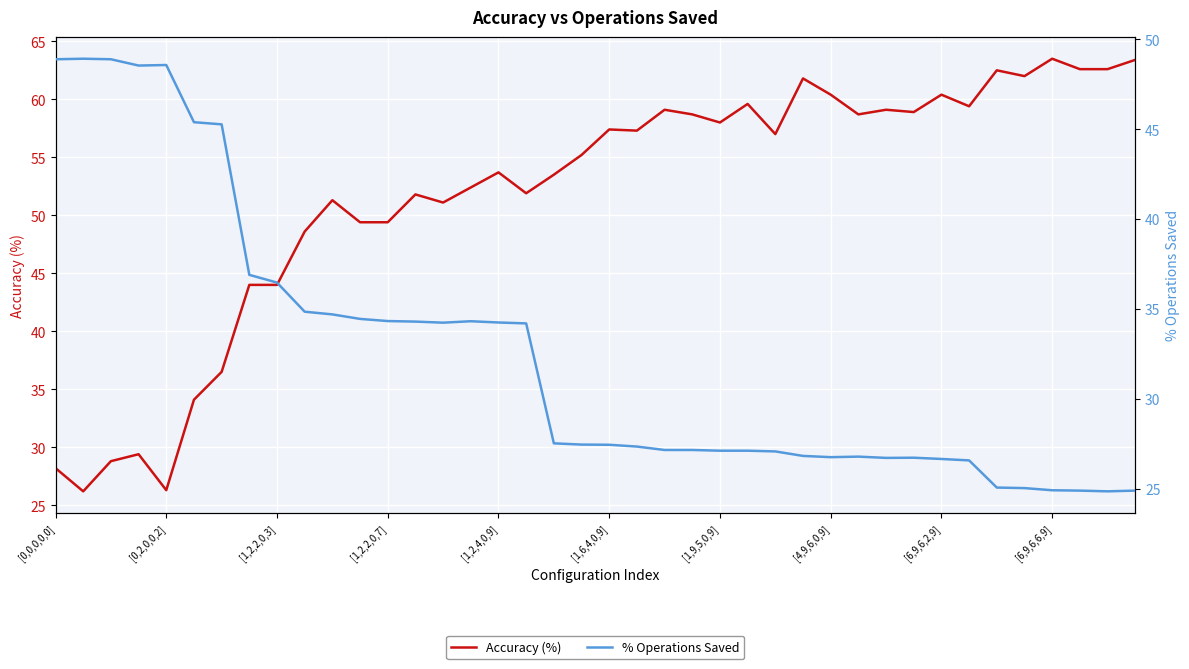

What is the maximum value shown in the chart?

63.5